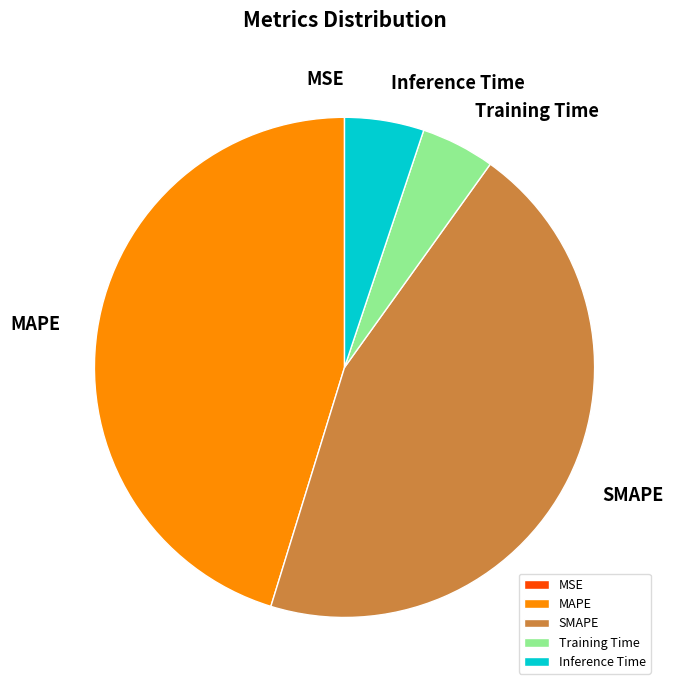

Does Inference Time account for over 50% of the chart?

No